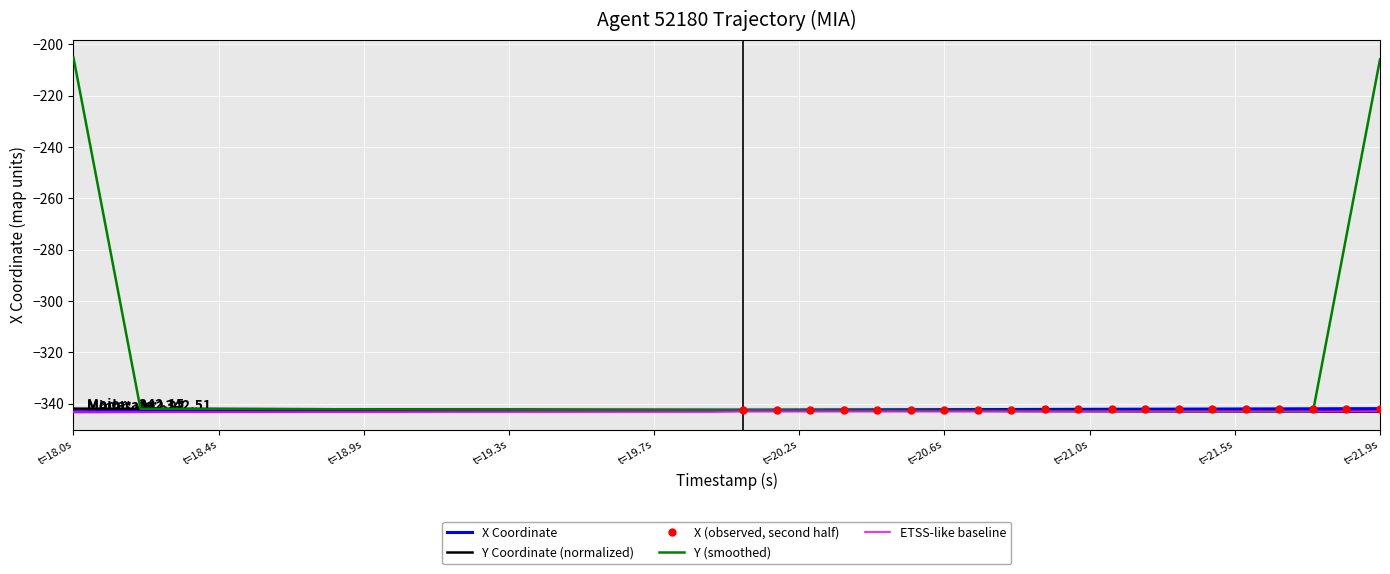

Rank the series by their average value, from highest to lowest.

Y, X